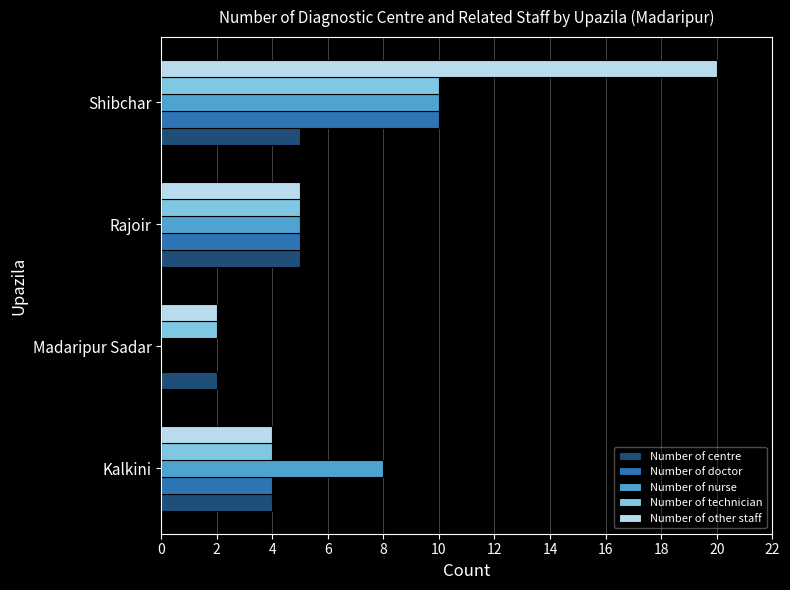

How many categories are shown in the chart?

4